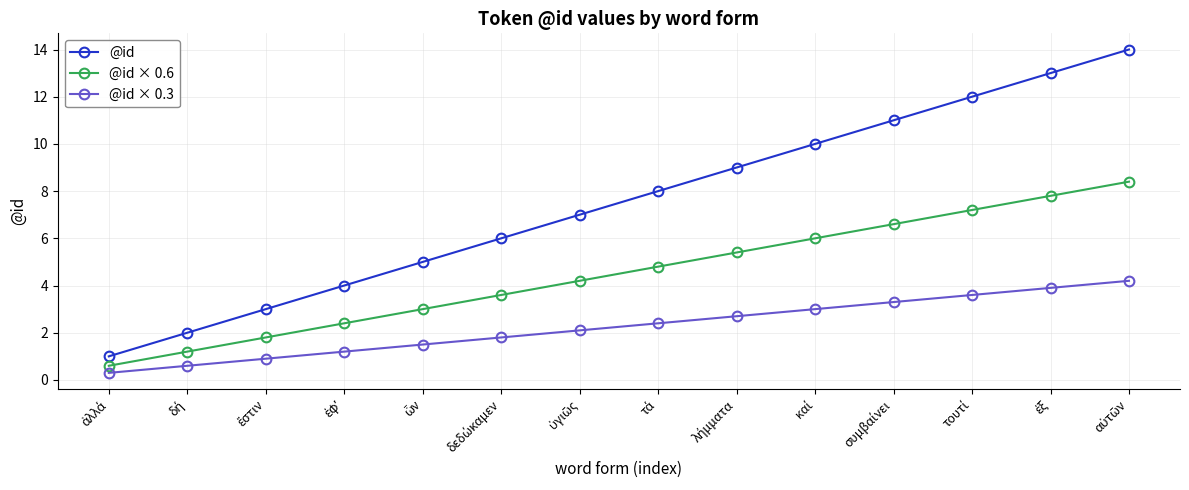

What is the difference between the maximum and minimum values in the @id × 0.3 series?

3.9